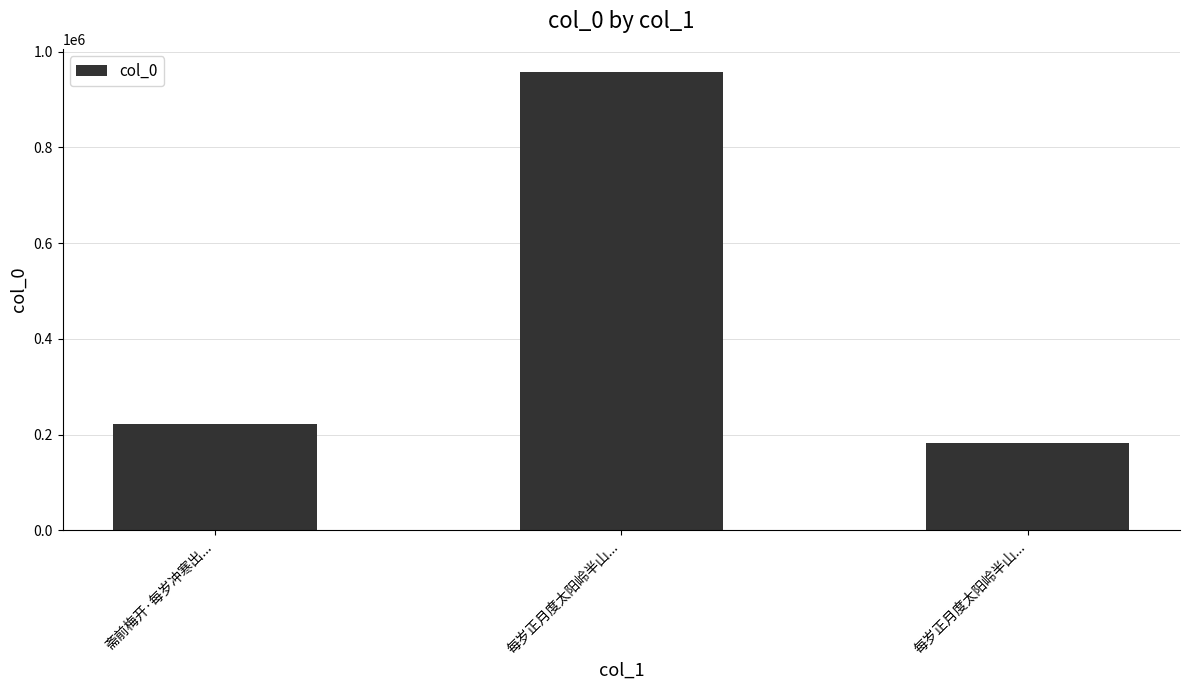

Between 斋前梅开·每岁冲寒出... and 每岁正月度太阳岭半山..., which is larger?

每岁正月度太阳岭半山...